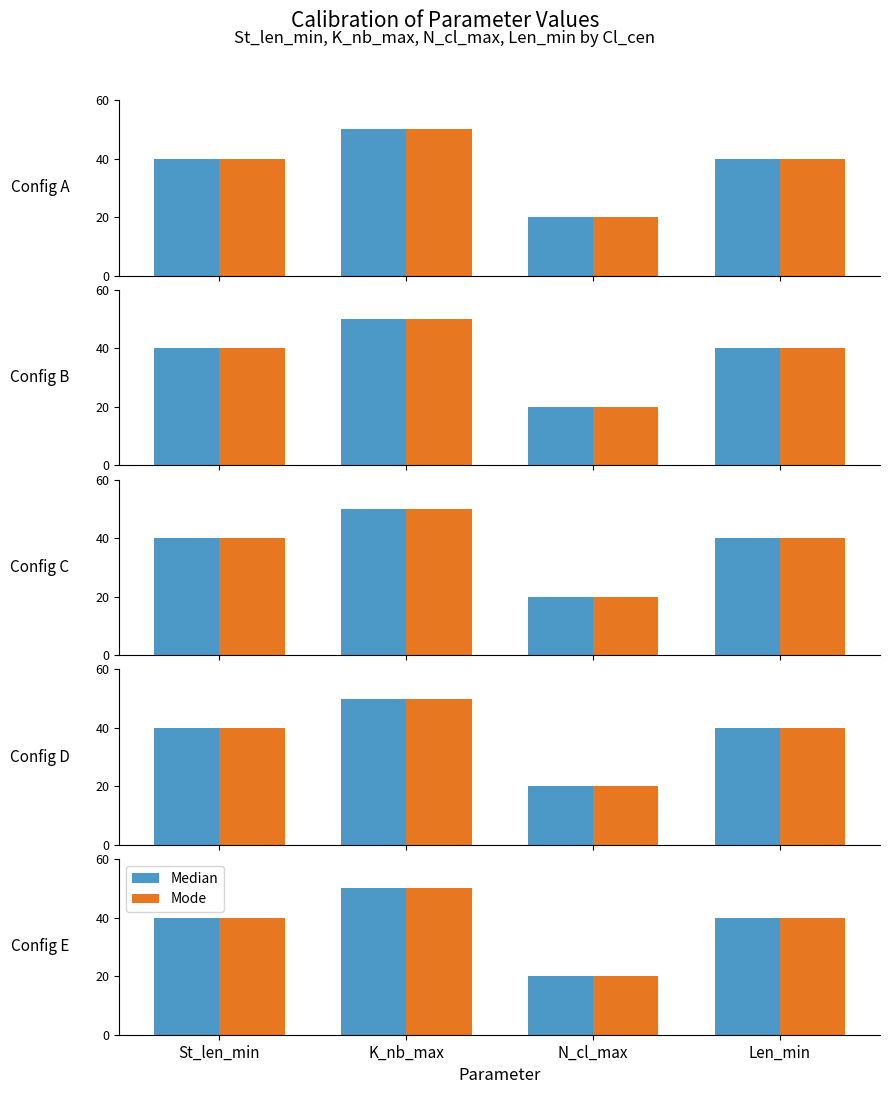

How many groups of bars are there?

4